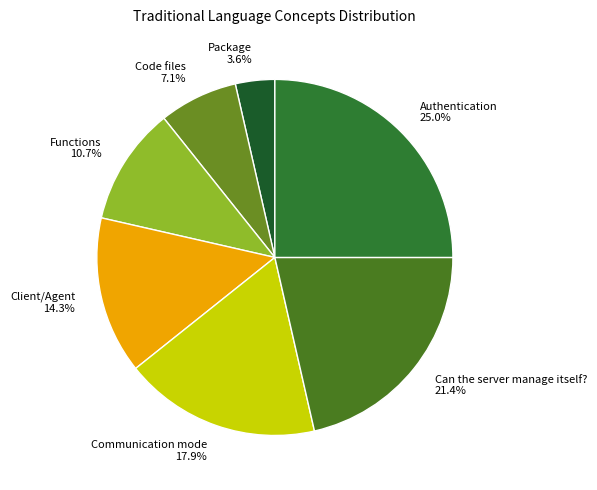

Between Communication mode and Authentication, which is larger?

Authentication